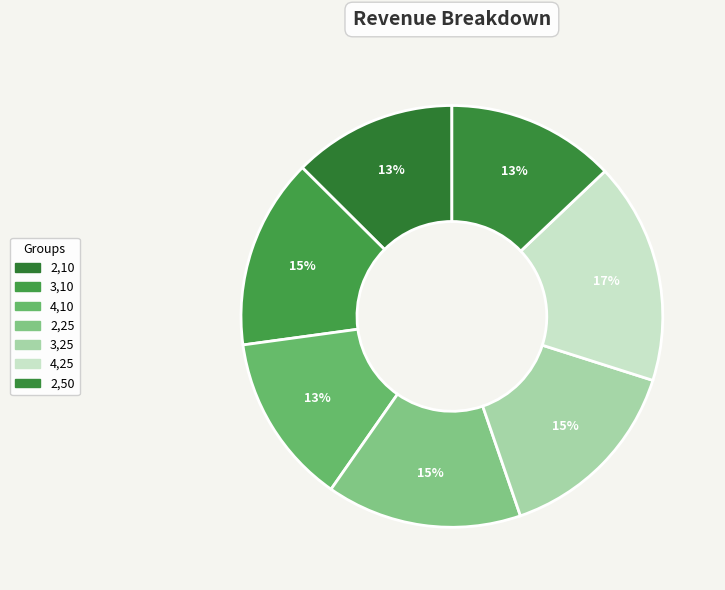

Which category has the smallest portion of the pie?

2,10